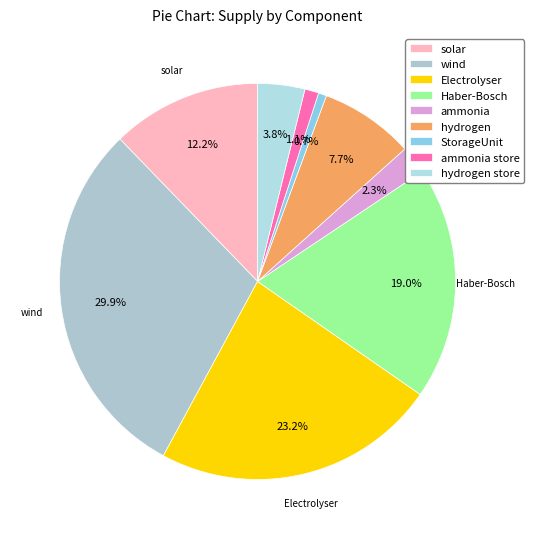

Count the number of slices in the pie.

9